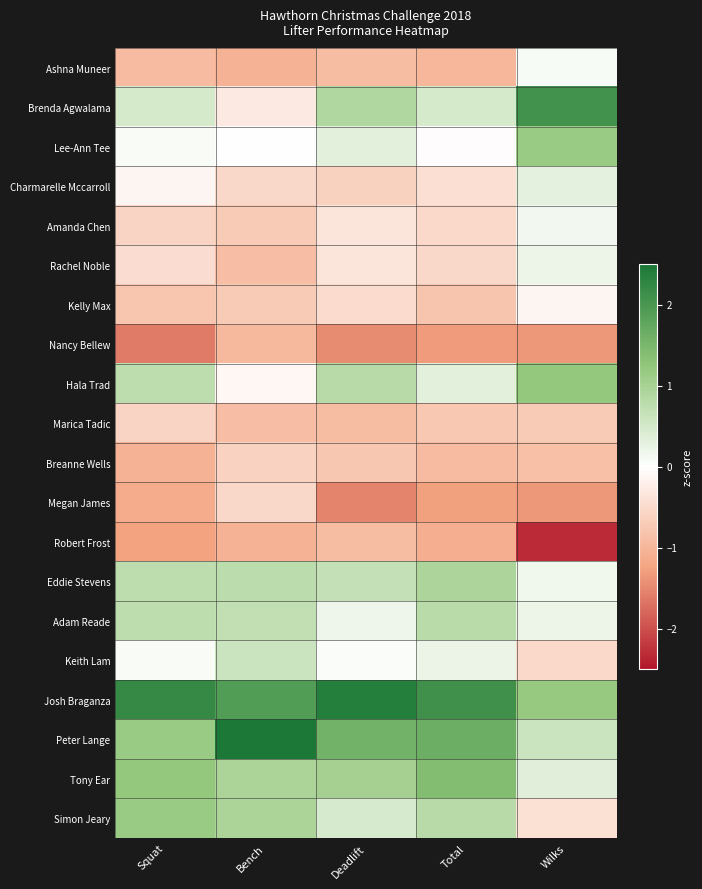

Count the number of data series in this chart.

20